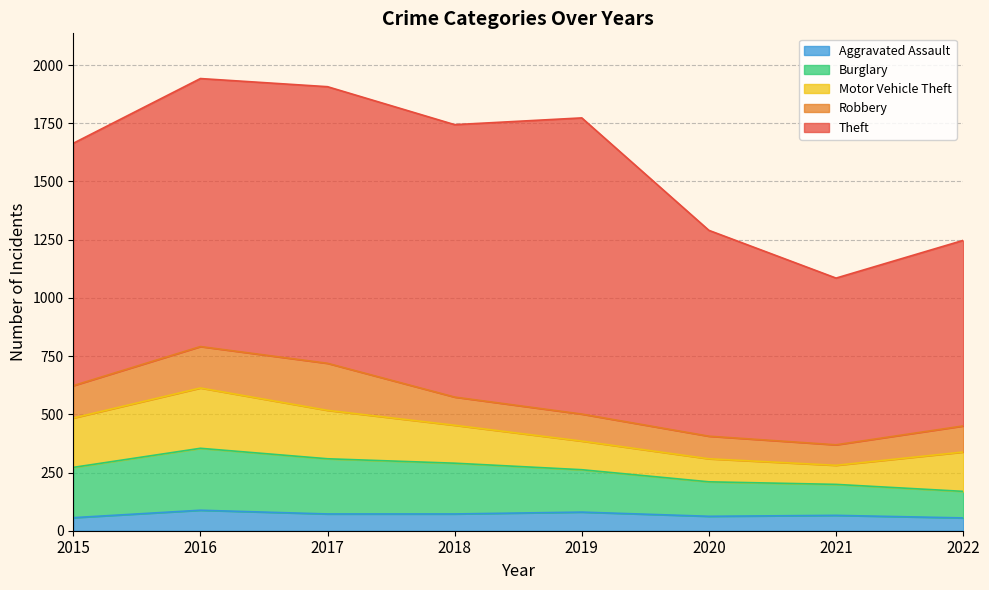

How many interior local peaks does the Aggravated Assault series have?

3